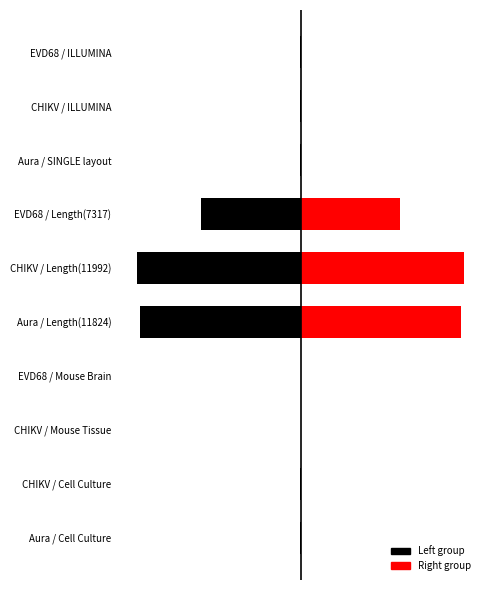

How many values in the Right group series exceed 18?

4